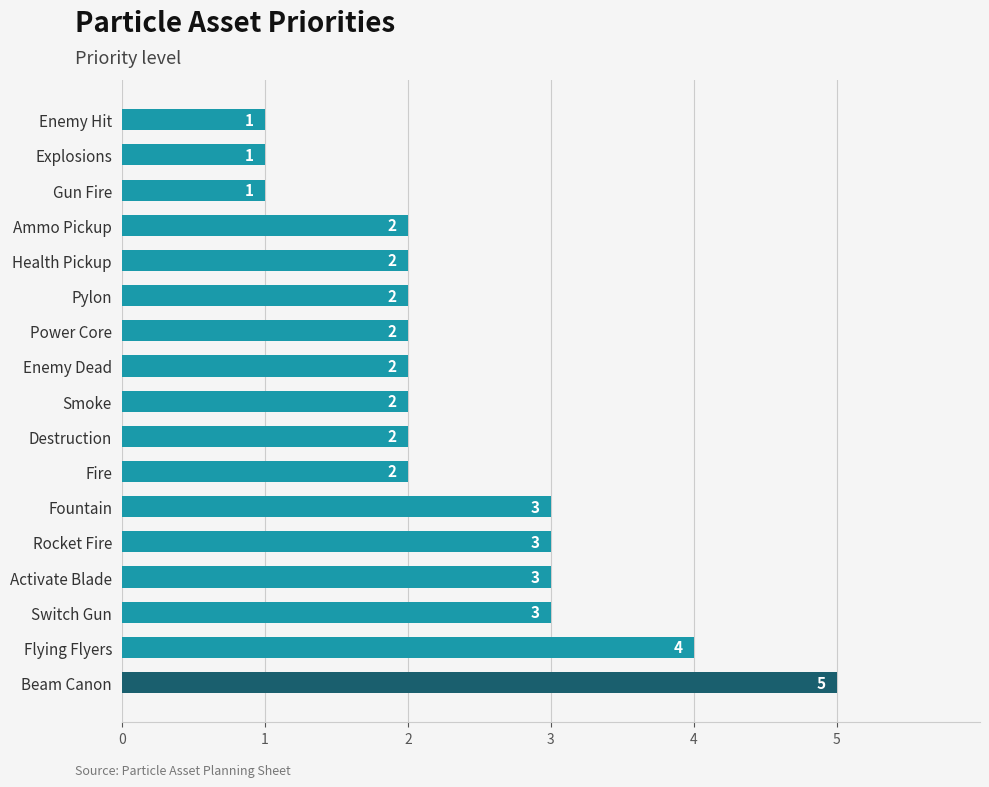

How many values are between 2 and 3?

12